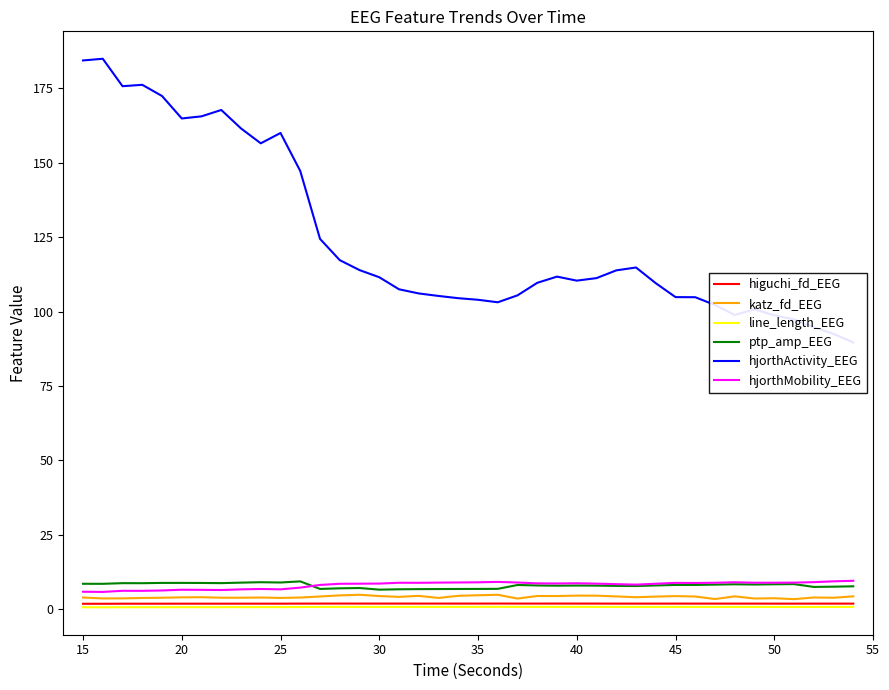

Which series has the widest spread of values?

hjorthActivity_EEG